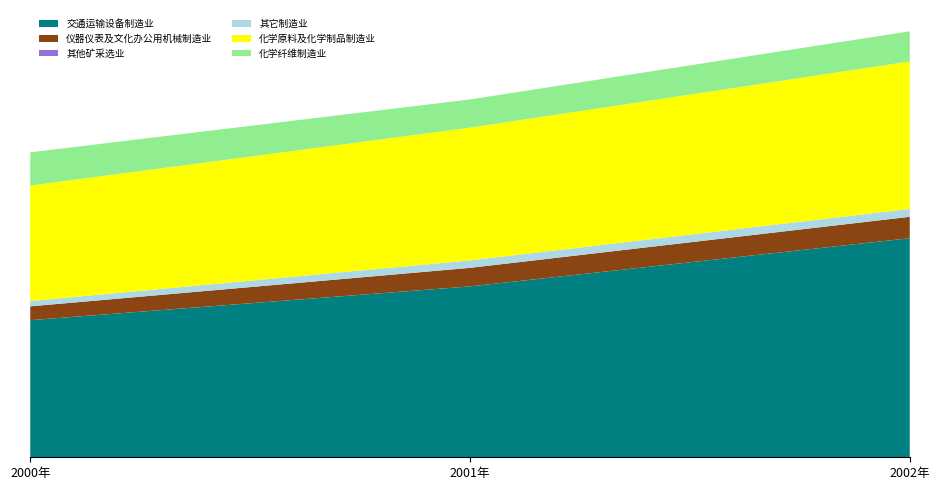

Reading left to right, extract all data points from this chart.

交通运输设备制造业: 2000年=3178.3	2001年=3961.4	2002年=5078.0
仪器仪表及文化办公用机械制造业: 2000年=320.7	2001年=430.0	2002年=496.6
其他矿采选业: 2000年=0.0	2001年=0.0	2002年=0.0
其它制造业: 2000年=123.2	2001年=172.1	2002年=182.5
化学原料及化学制品制造业: 2000年=2676.8	2001年=3076.7	2002年=3418.2
化学纤维制造业: 2000年=770.1	2001年=654.6	2002年=699.3